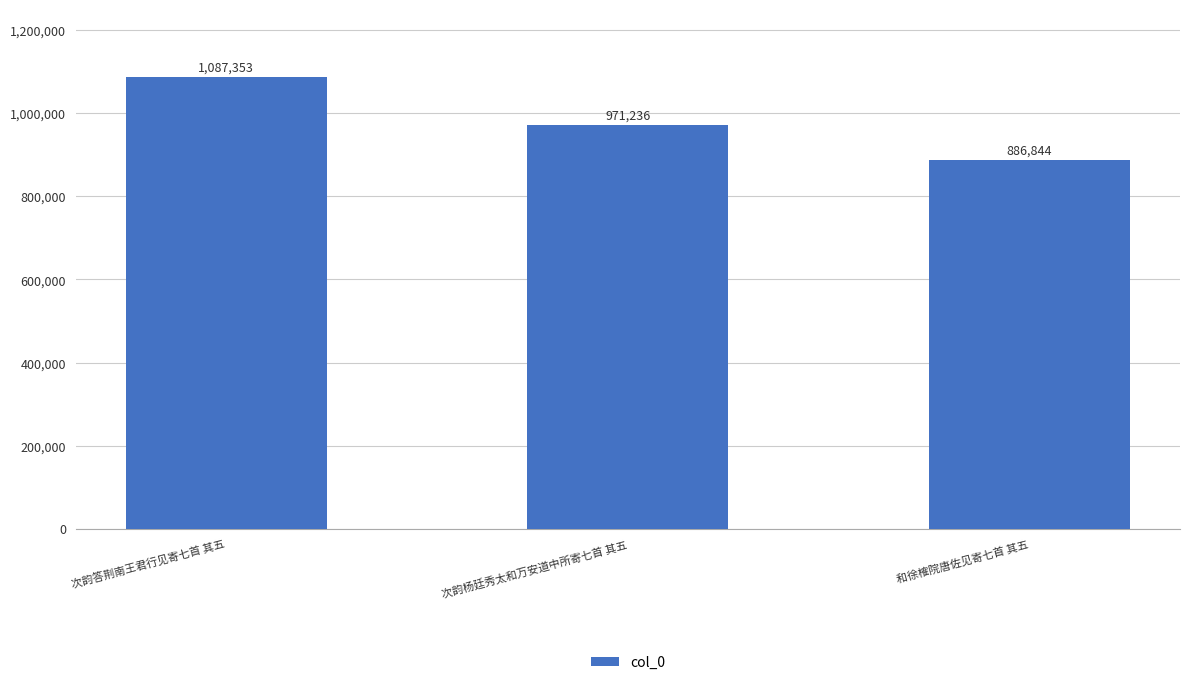

At which category does the chart reach its minimum across all series?

和徐榷院唐佐见寄七首 其五